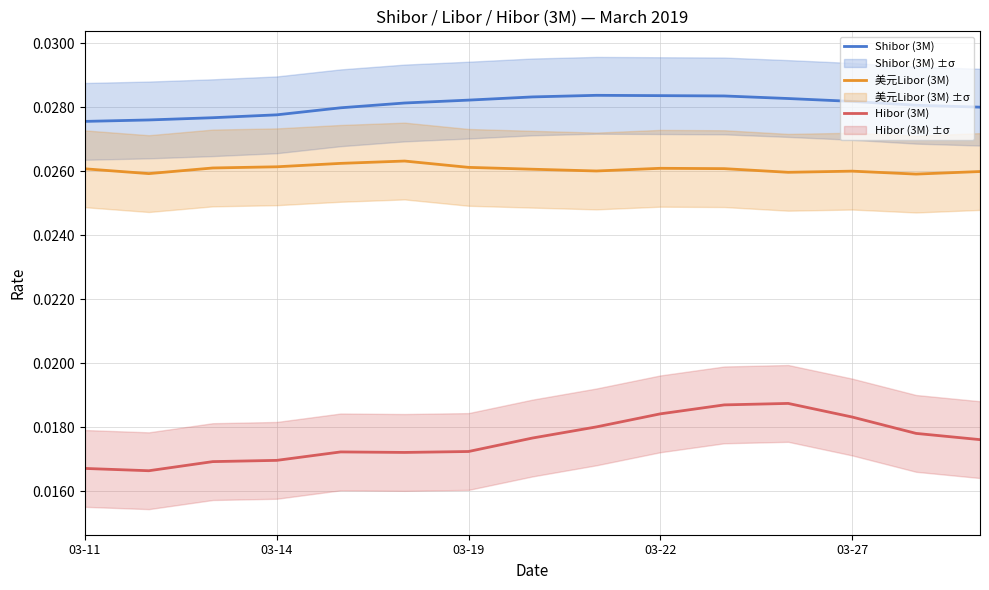

How many categories are shown in the chart?

15